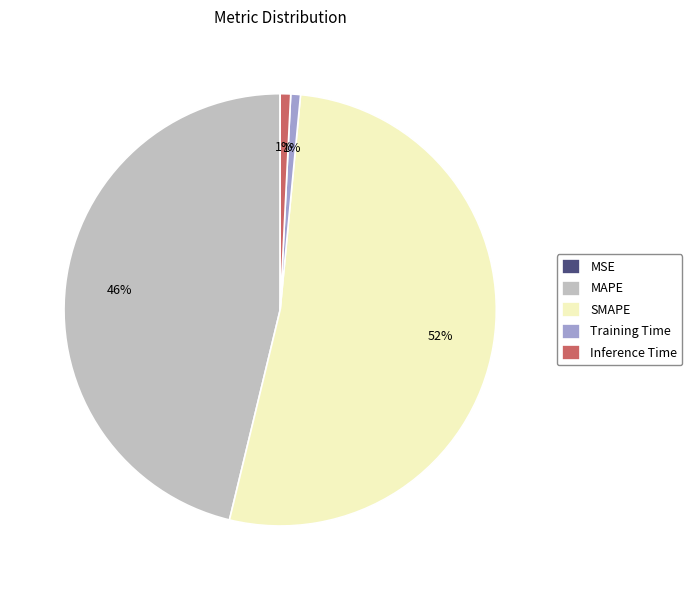

To the nearest percent, what is the difference between the largest and smallest slice percentages?

52%